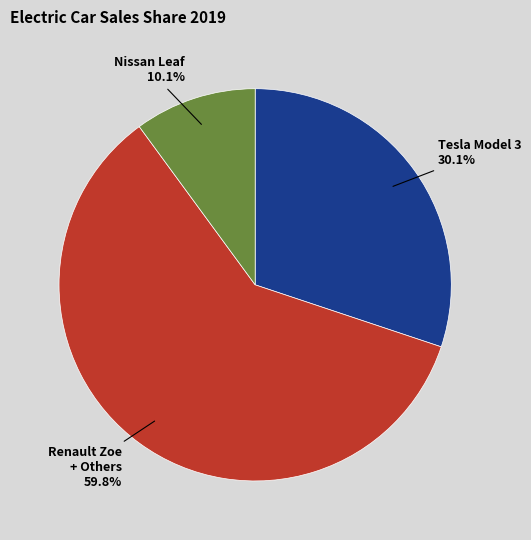

Is there any slice that represents more than half of the pie?

Yes